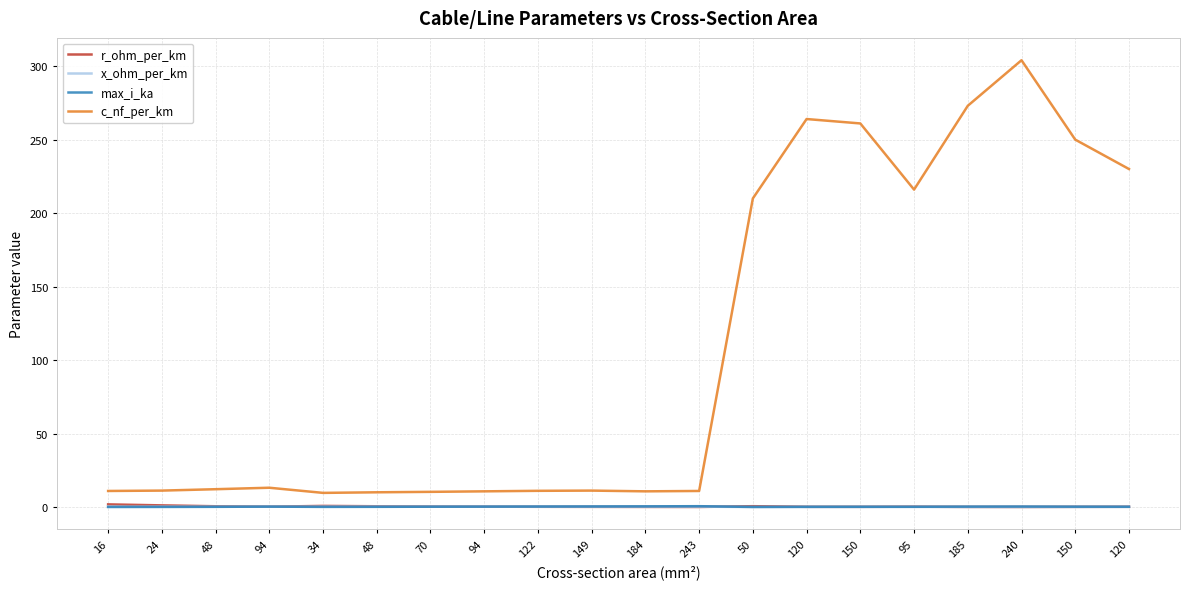

What are all the series names shown in the legend?

r_ohm_per_km, x_ohm_per_km, max_i_ka, c_nf_per_km